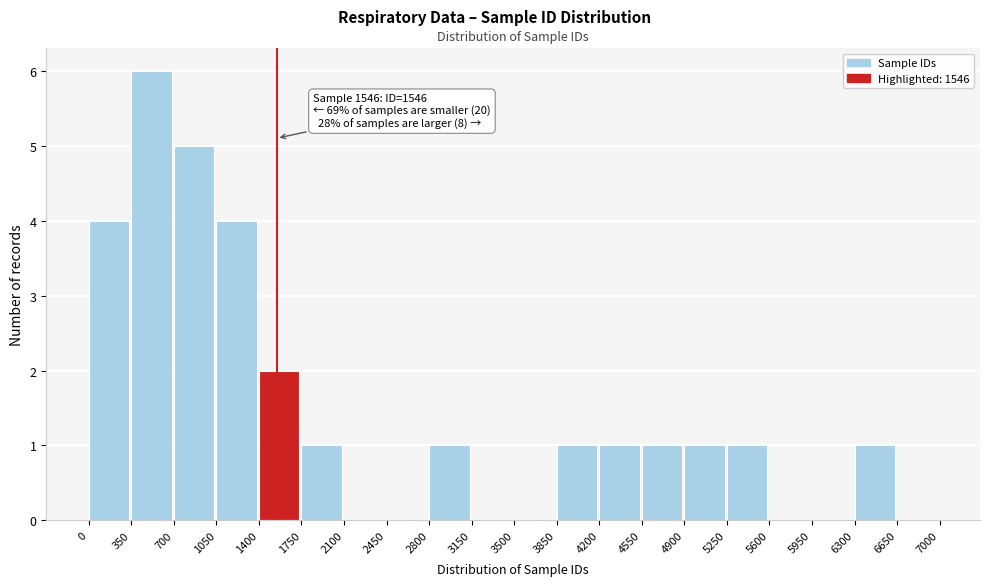

Over which range of the x-axis is the bar tallest?

350 to 700